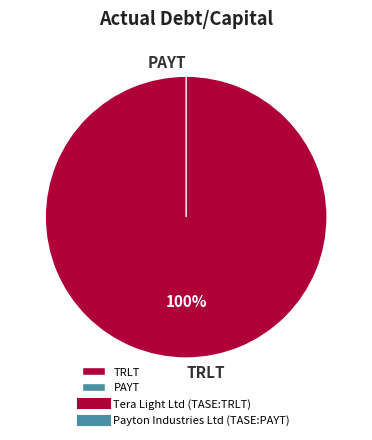

Is it true that Tera Light Ltd (TASE:TRLT) is 100% of the pie?

True